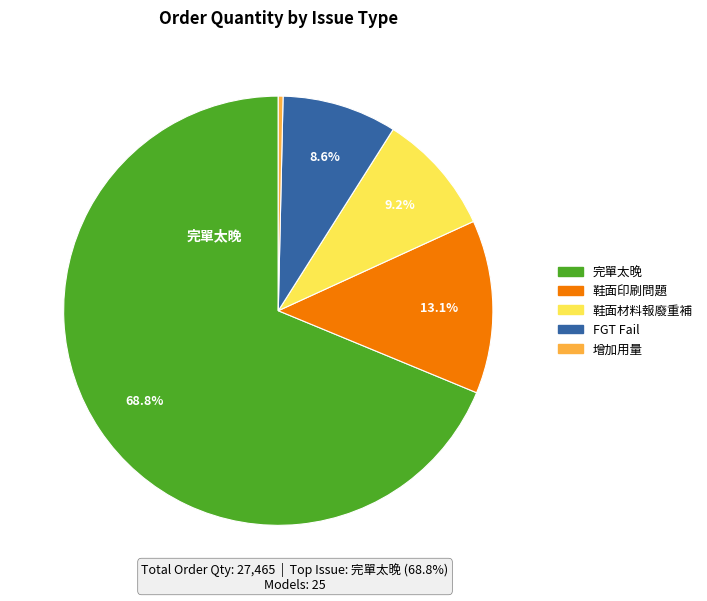

How many segments does this pie chart have?

5